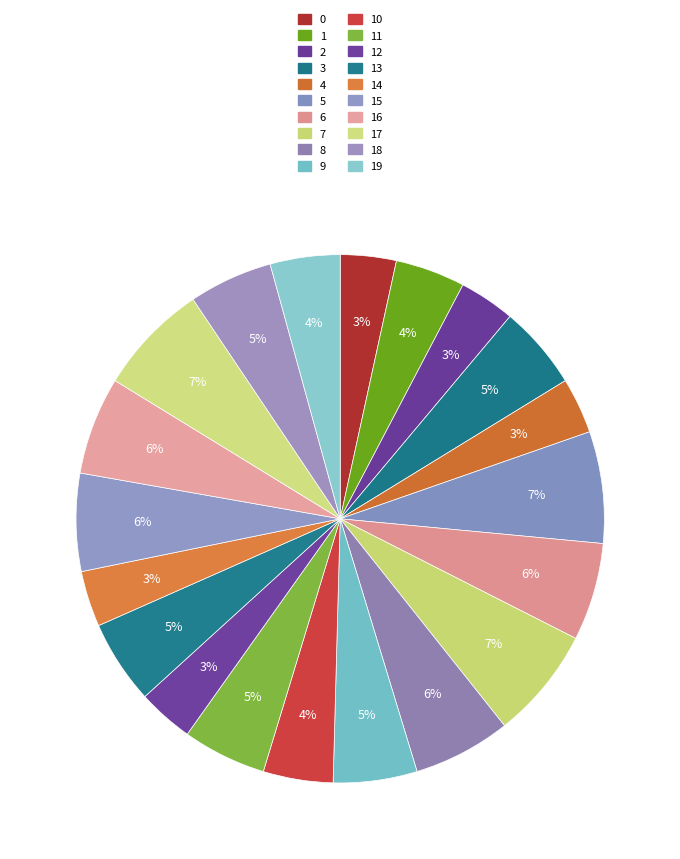

What percentage is the 19 slice, to the nearest percent?

4%